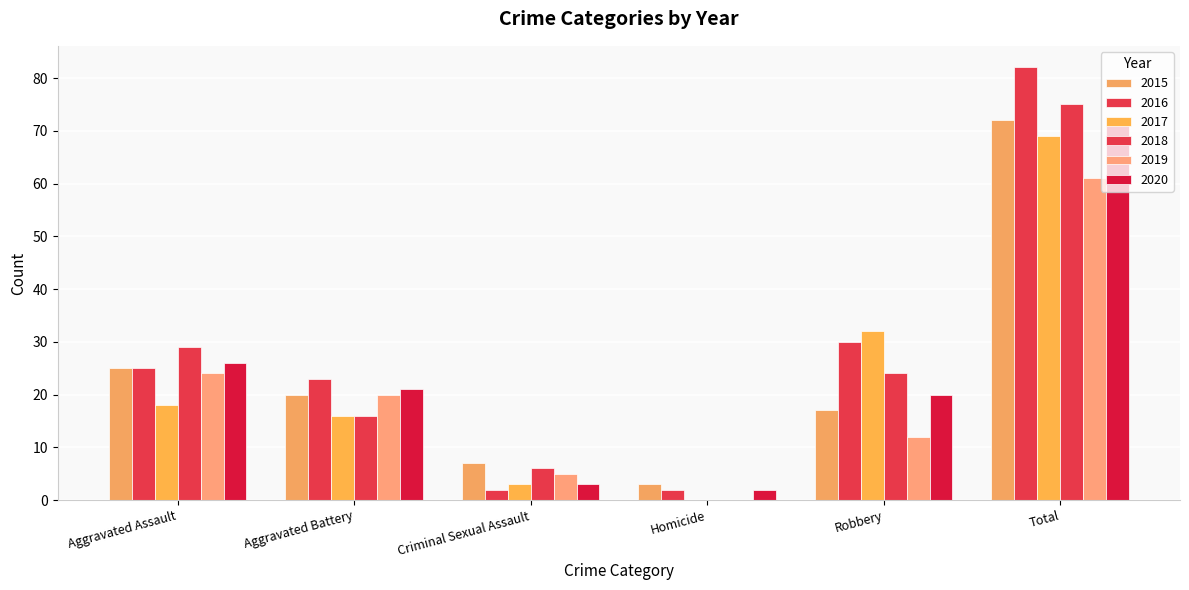

Which series has the largest total across all categories?

2016